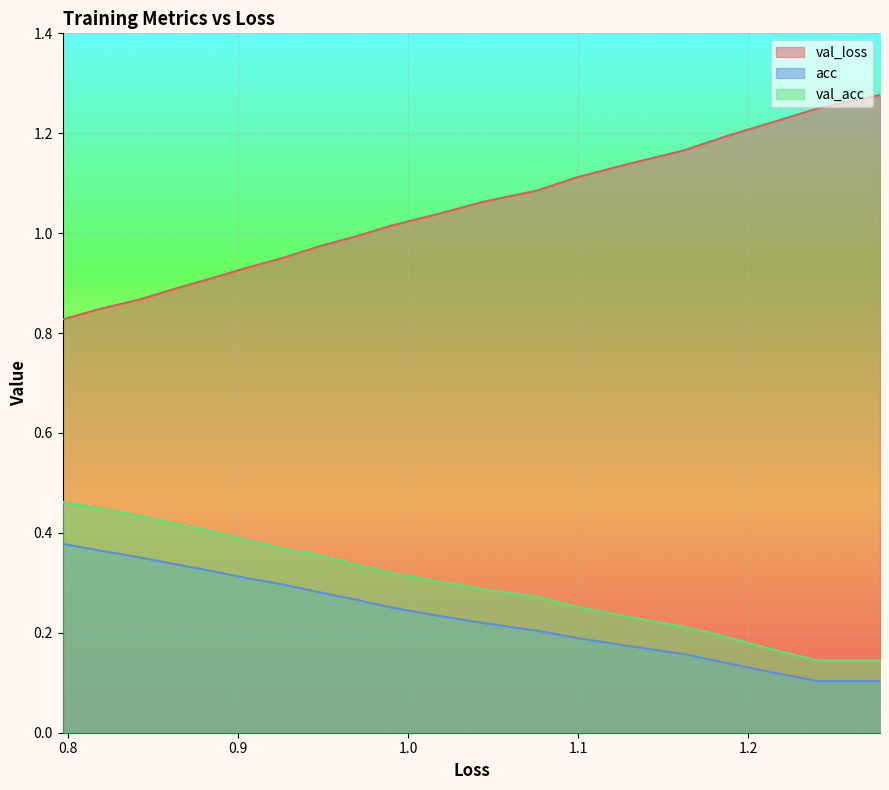

True or false: val_acc and acc cross at least once.

False